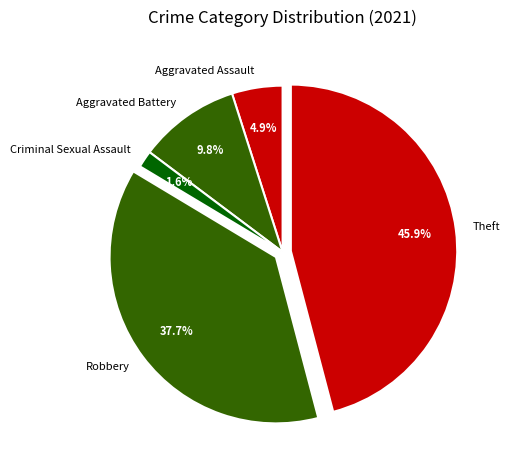

To the nearest percent, what is the average slice percentage?

20%